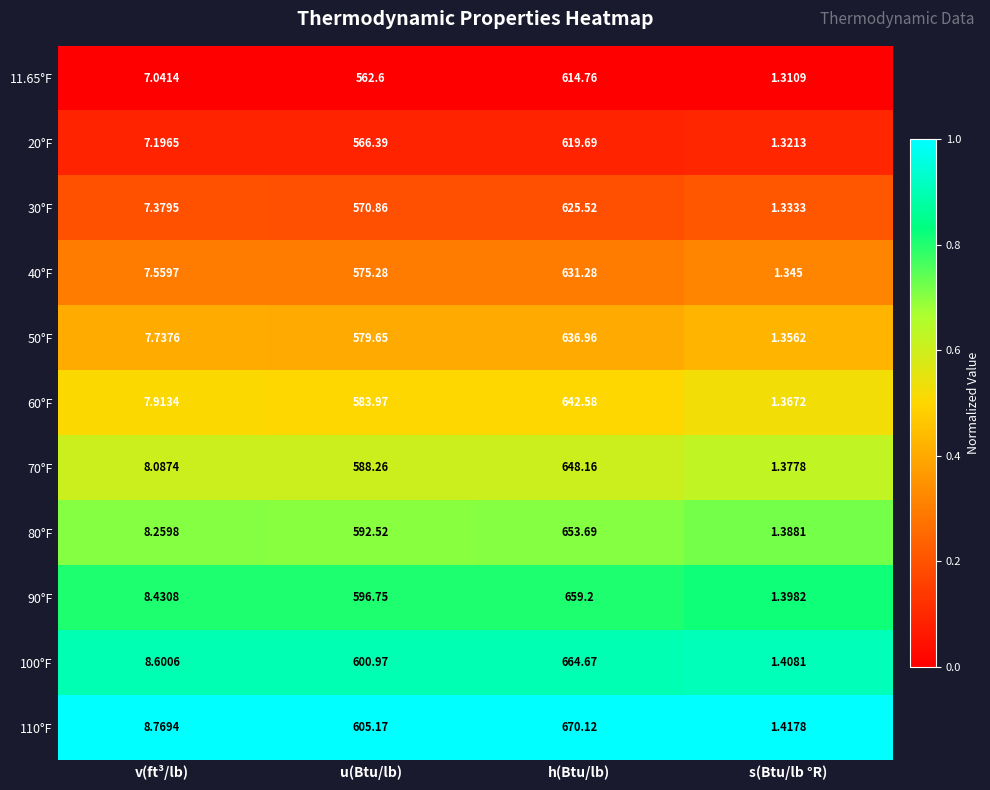

Between v(ft³/lb) and u(Btu/lb), which series saw the biggest shift?

110°F